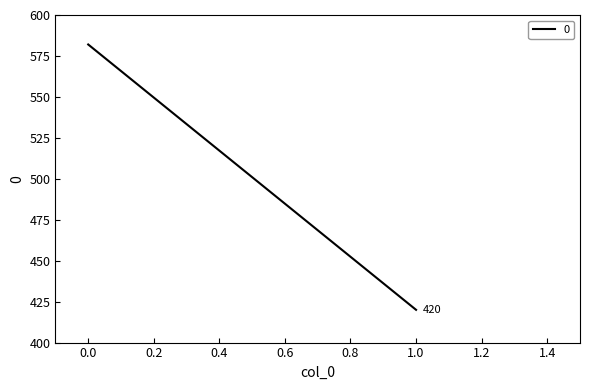

What is the maximum value shown in the chart?

582